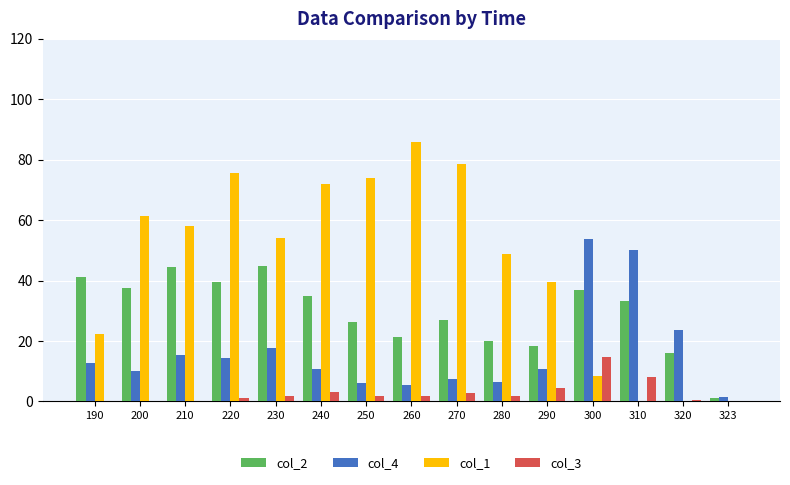

What is the sum of all col_1 values?

678.4